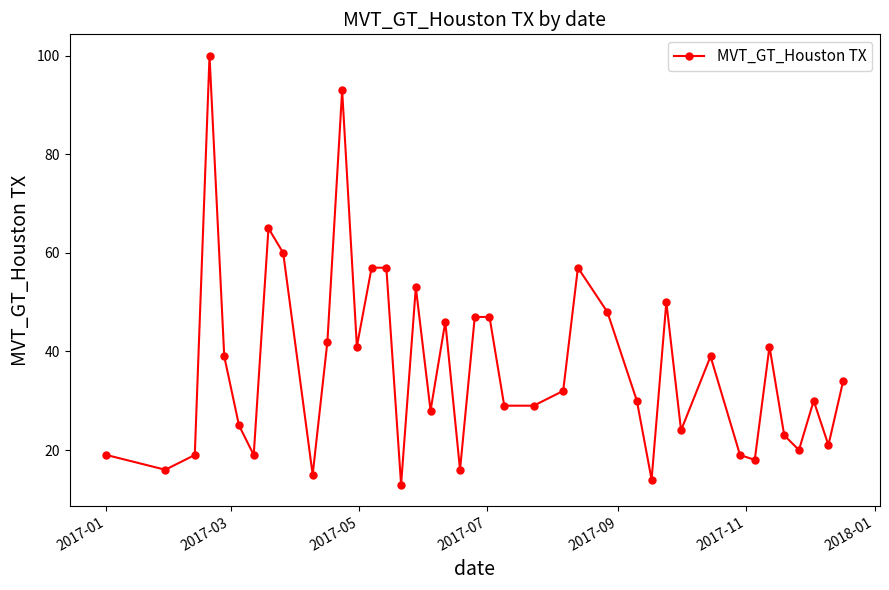

What is the value of the 19th point from the left?

46